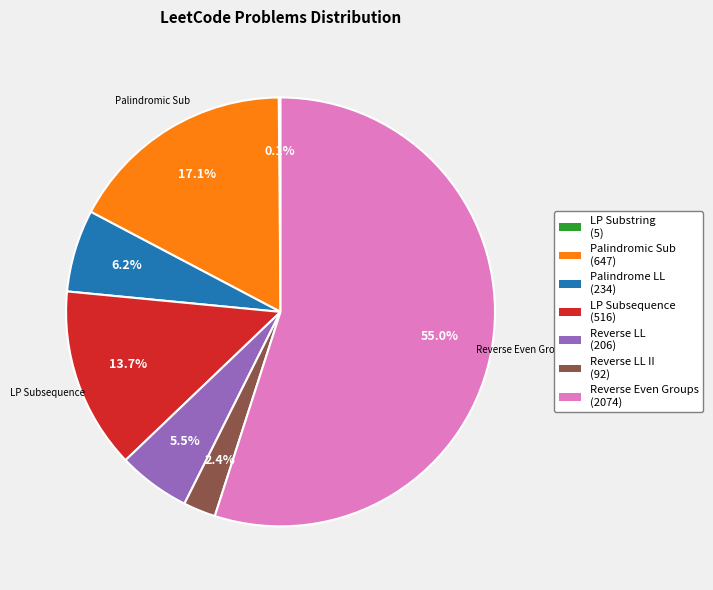

Is there any slice that represents more than half of the pie?

Yes